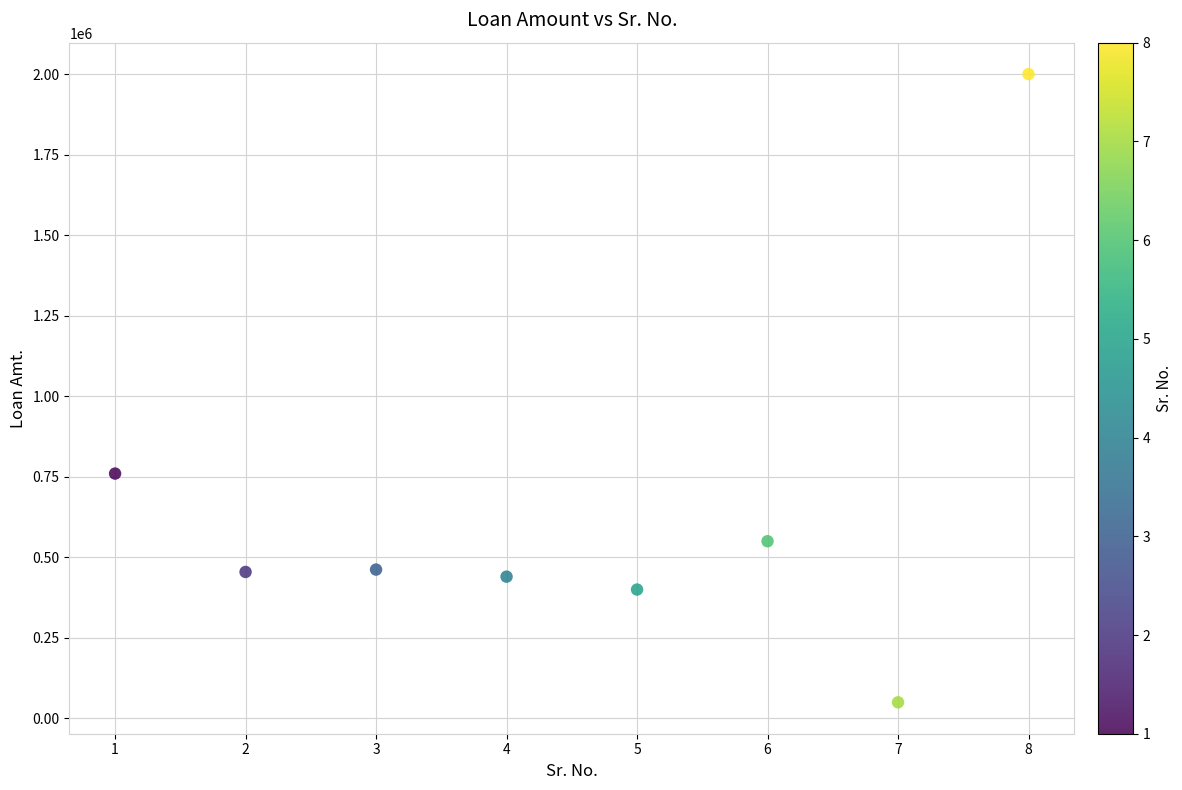

What Y value in the scatter plot is closest to 1025000?

760000